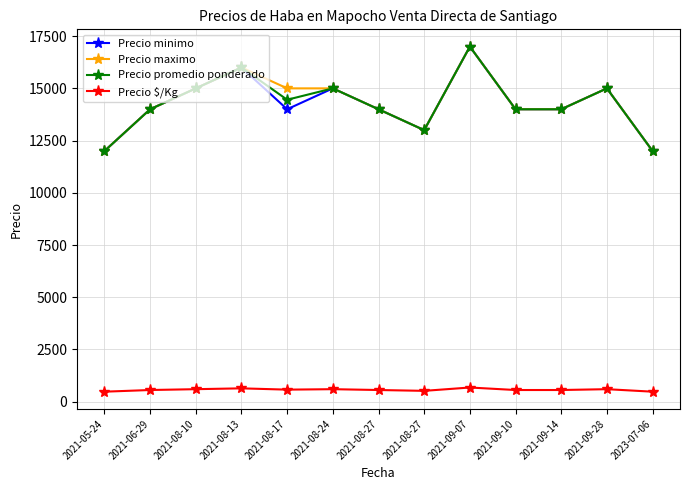

How many data points in Precio minimo are less than 14000?

3